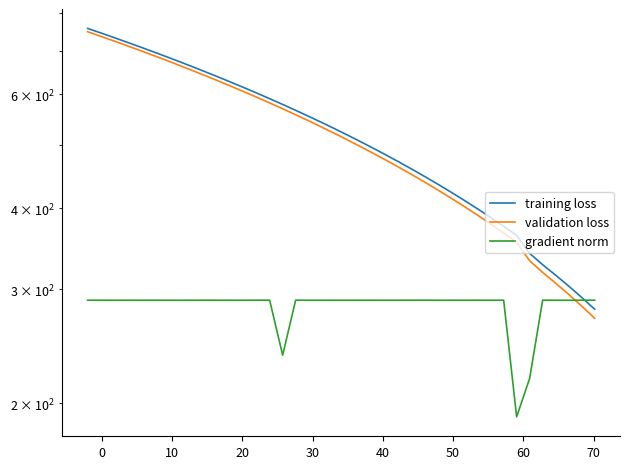

Which series has the largest range (max minus min)?

training loss